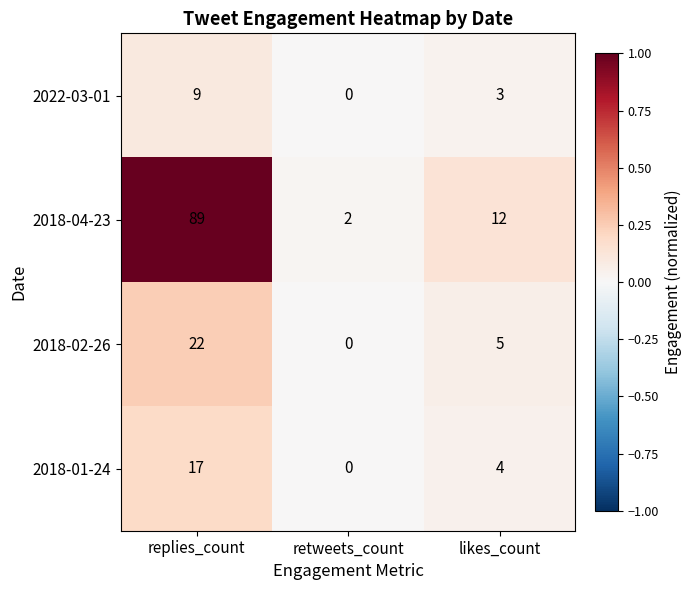

True or false: 2018-04-23 has a value of 48 at replies_count.

False